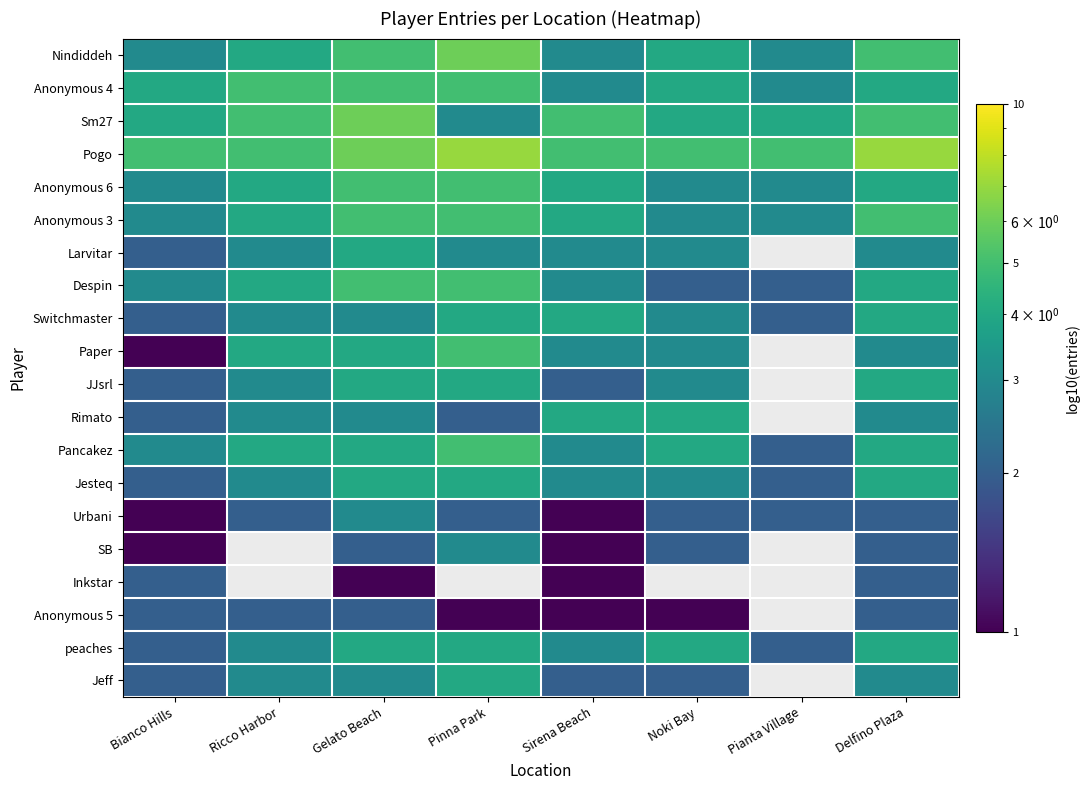

What is the maximum value shown in the chart?

7.0